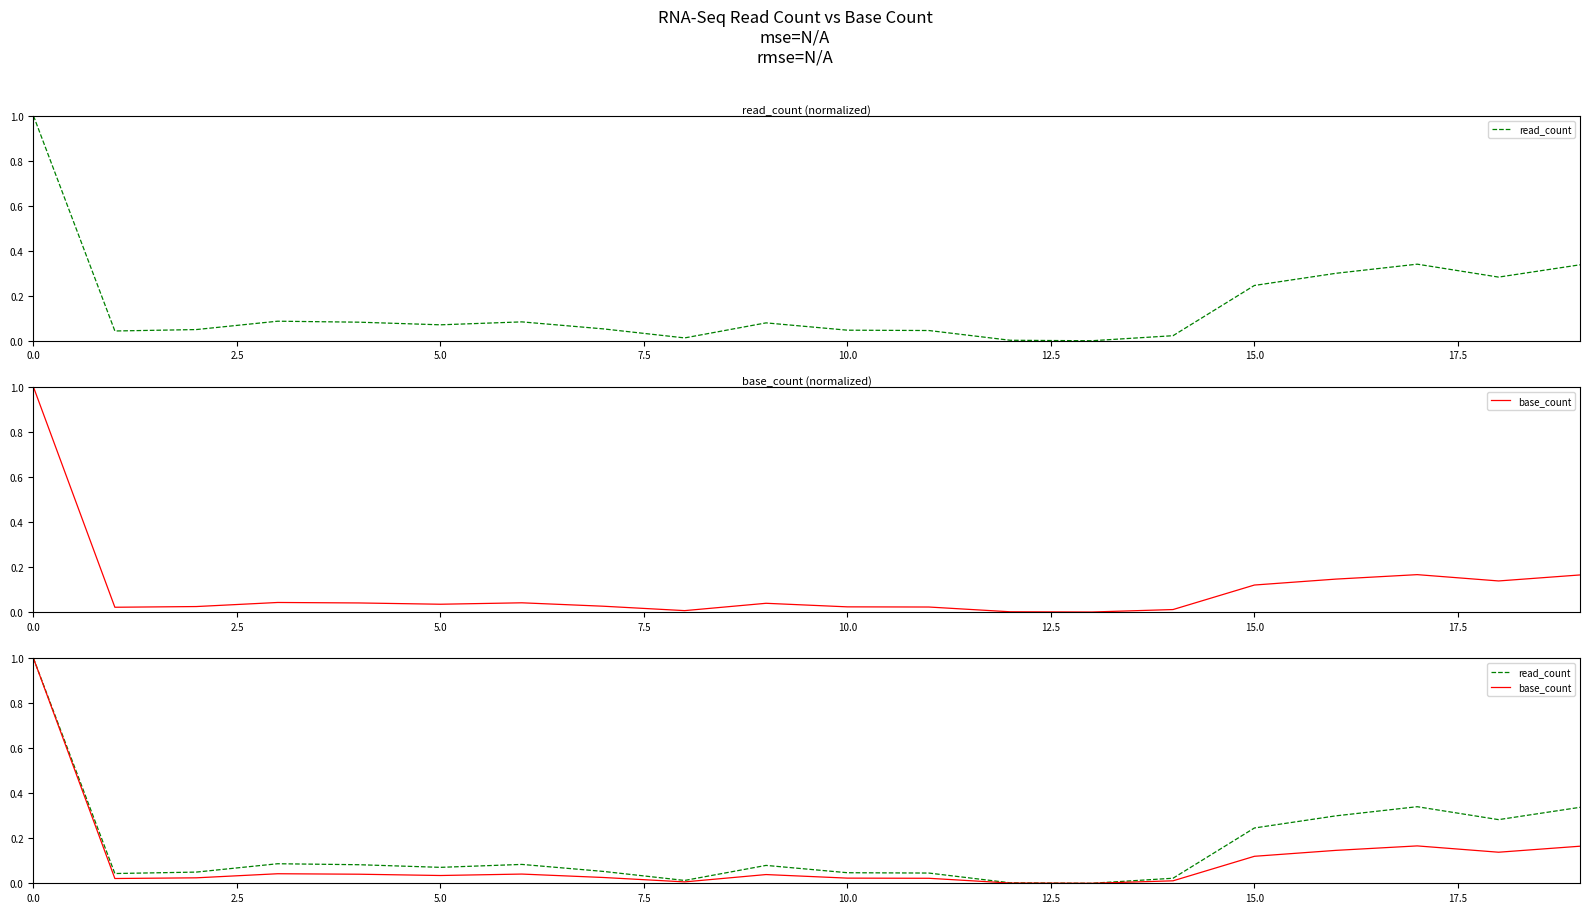

How many lines are shown in the chart?

2